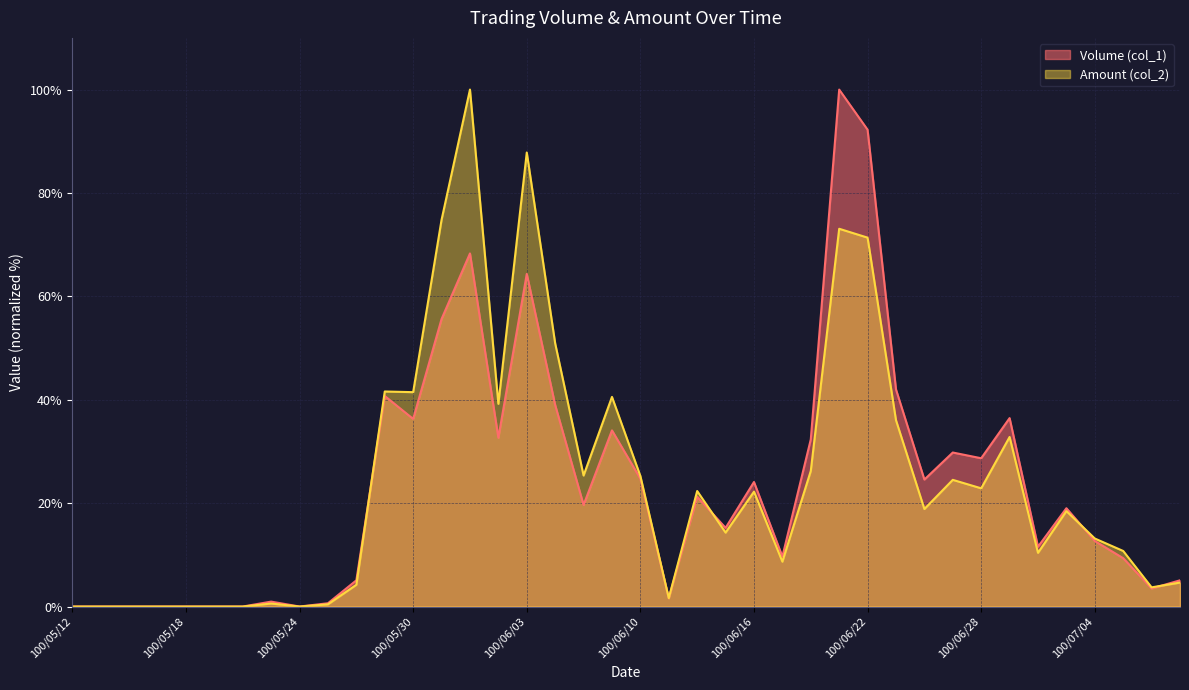

What position from the right is 100/06/03?

24